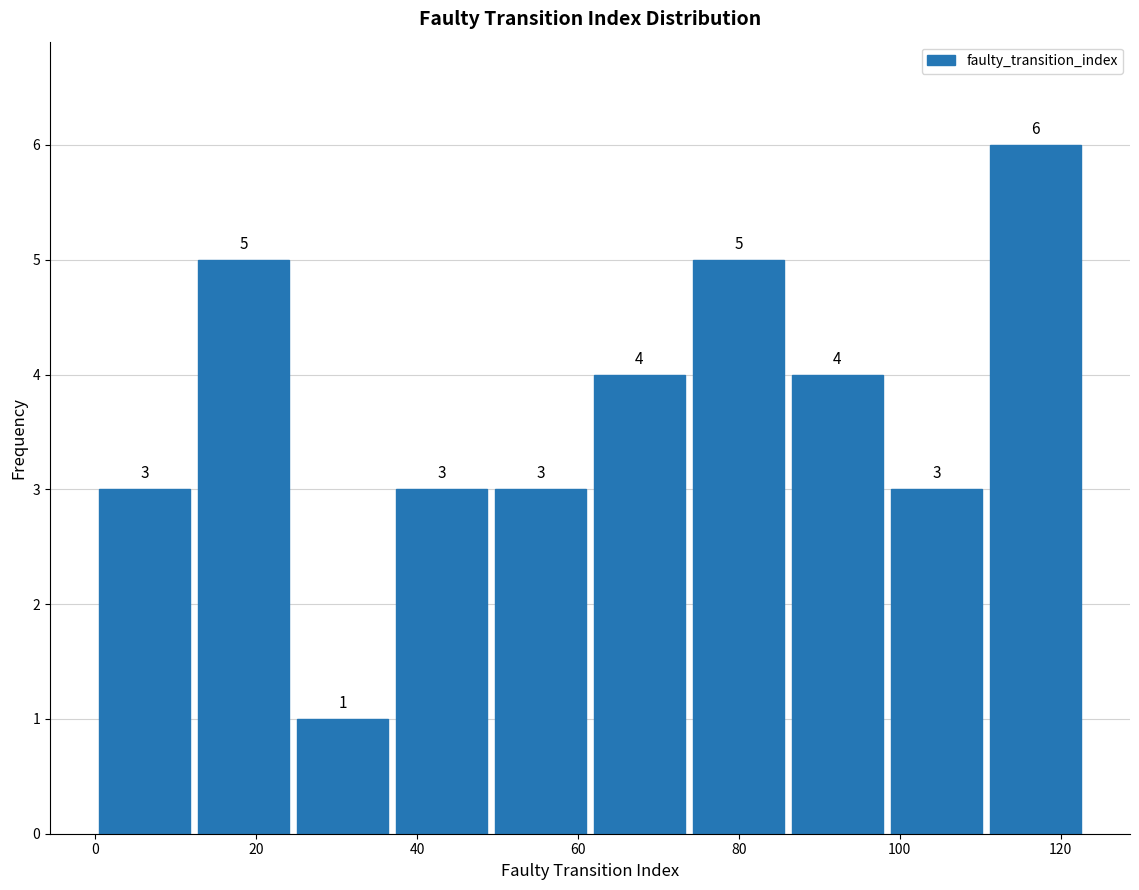

What is the height of the bar covering 86 to 98 on the x-axis? The bar edges are not printed on the chart, so give them approximately, as read against the axis.

4